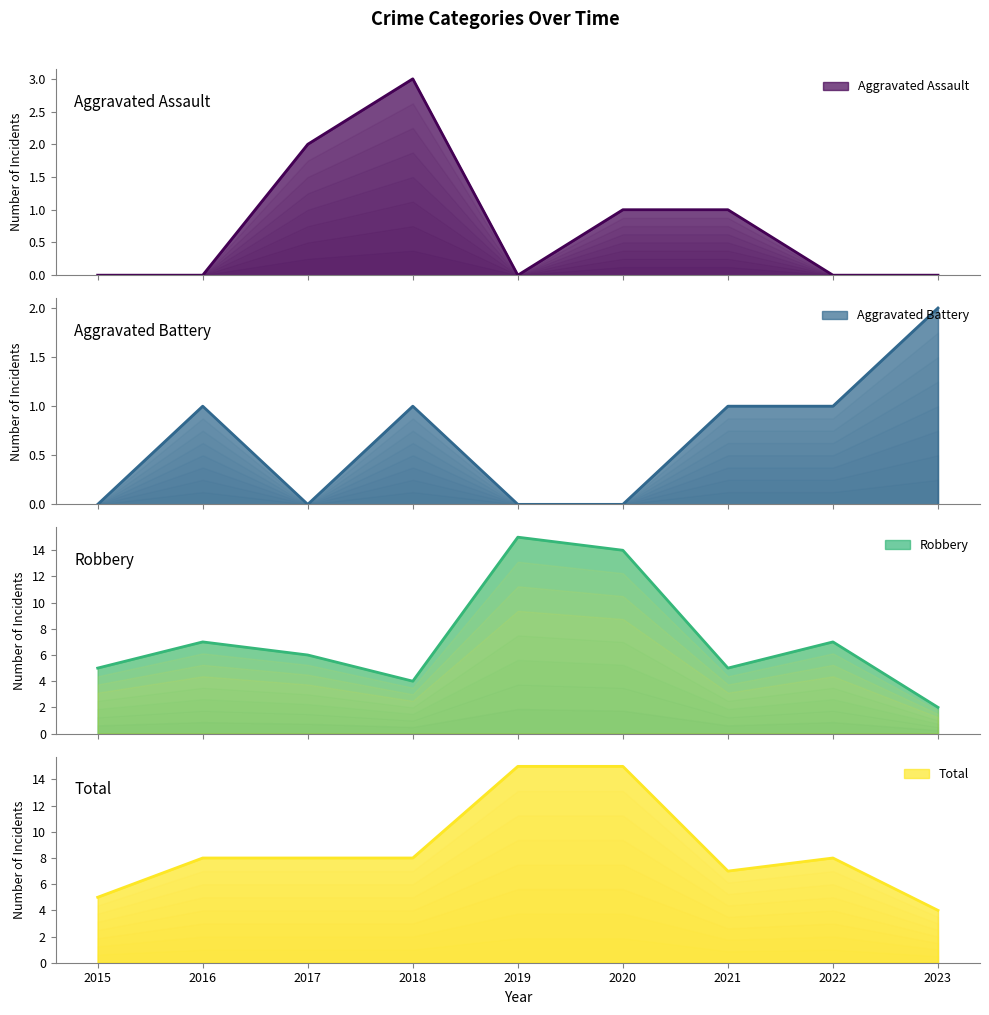

List the labels in order of Total value, smallest first.

2023, 2015, 2021, 2016, 2017, 2018, 2022, 2019, 2020